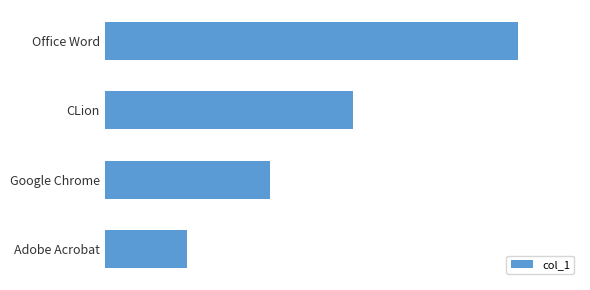

Which category has the lowest value across all series?

Adobe Acrobat